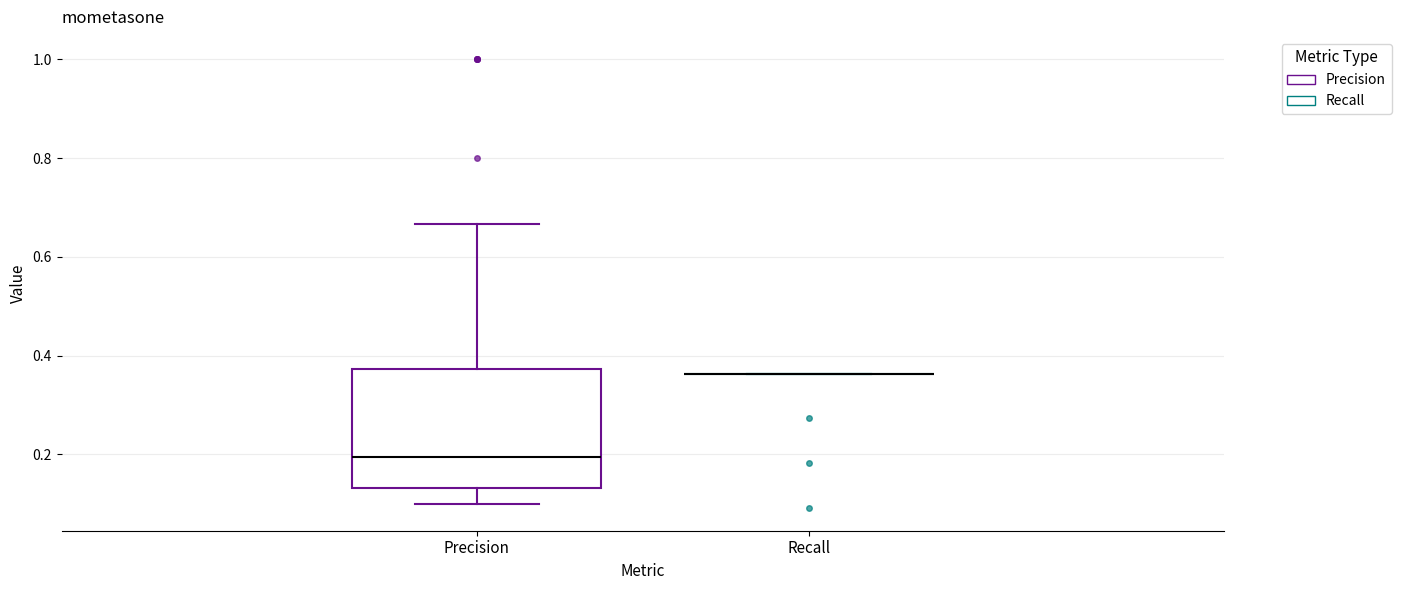

Reading left to right, read every box against the y-axis: the position of its median line, the range the box covers, and the ends of its whiskers. The values are not printed on the chart, so give them approximately, as read against the axis.

Precision: median 0.20, box 0.14 to 0.38, whiskers 0.10 to 0.66
Recall: box collapsed to a line at 0.36, whiskers 0.36 to 0.36